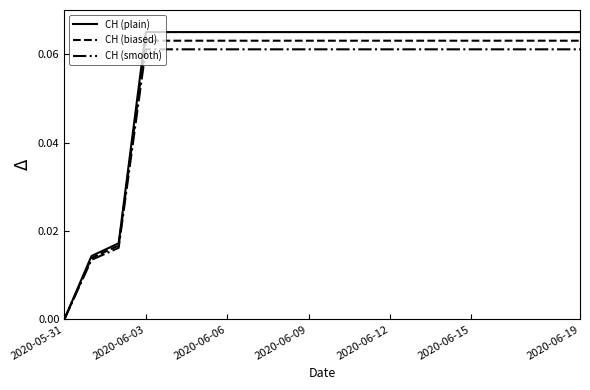

Which series has the widest spread of values?

CH (plain)